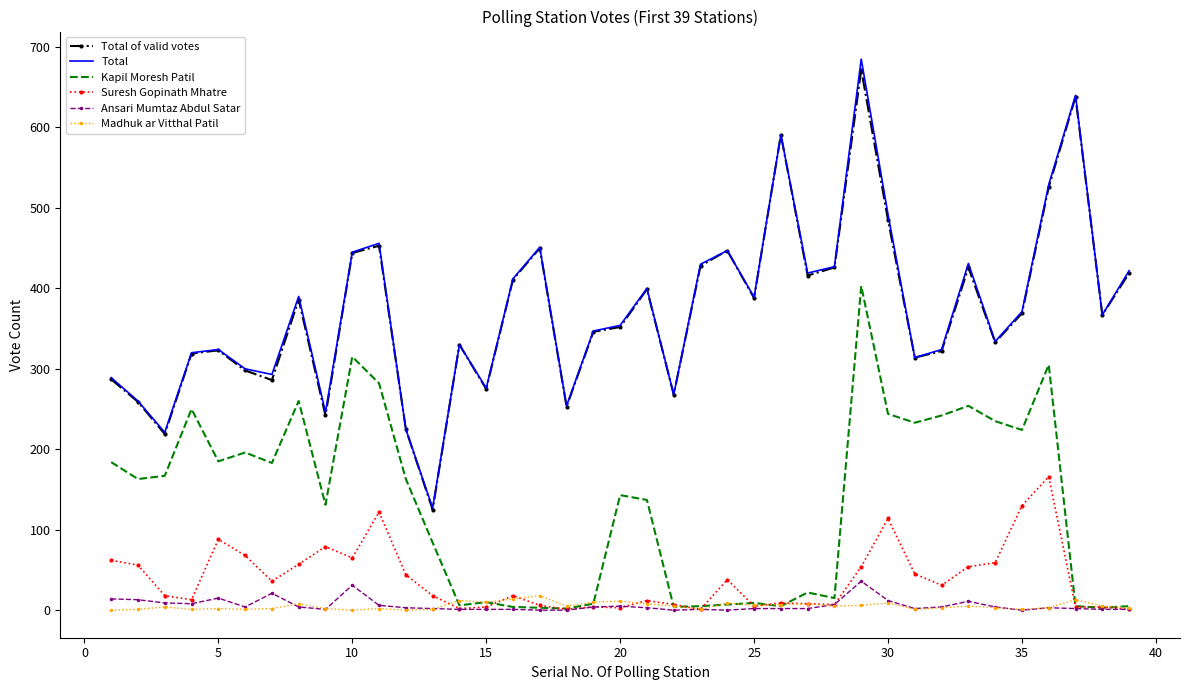

Which series has the widest spread of values?

Total